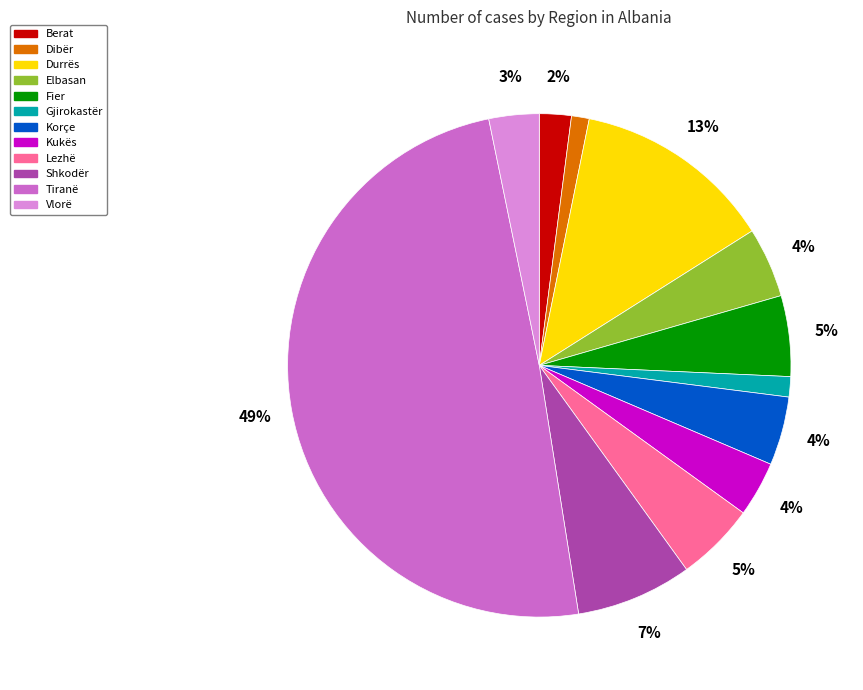

Combined, do Elbasan and Tiranë account for over 50%?

Yes